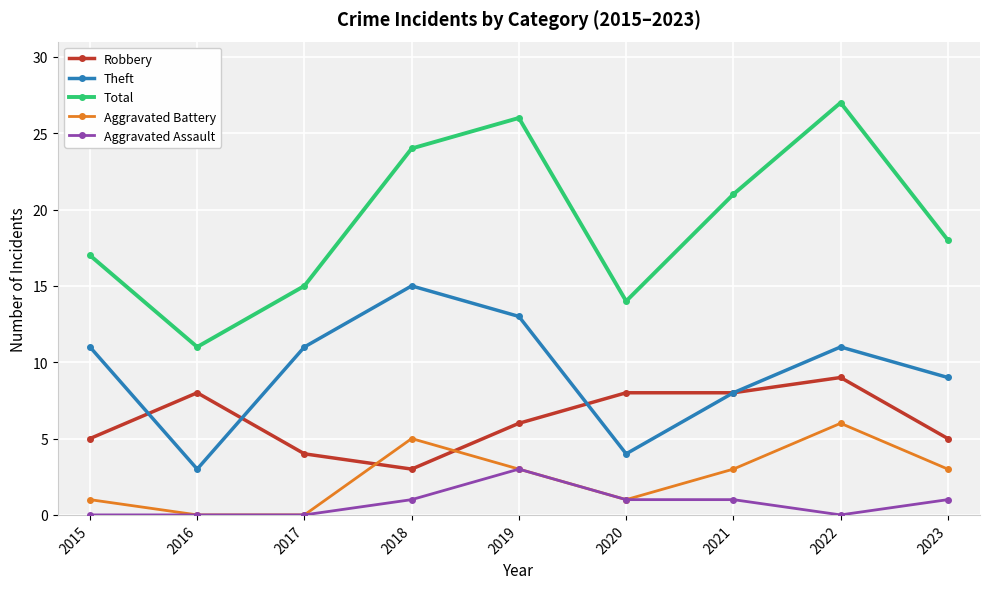

What is the lowest value of the Robbery series?

3